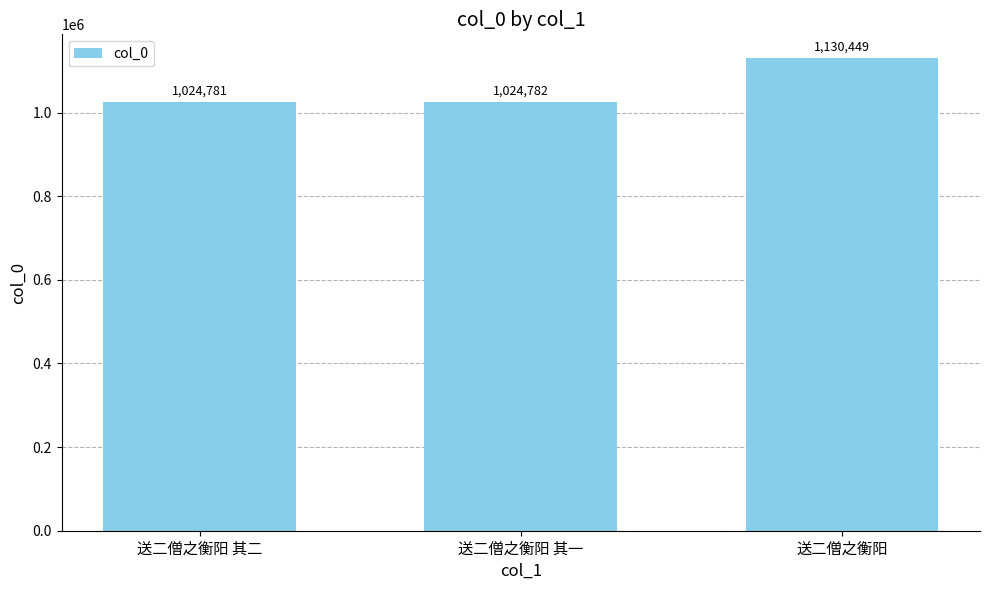

How many bars are there in total?

3